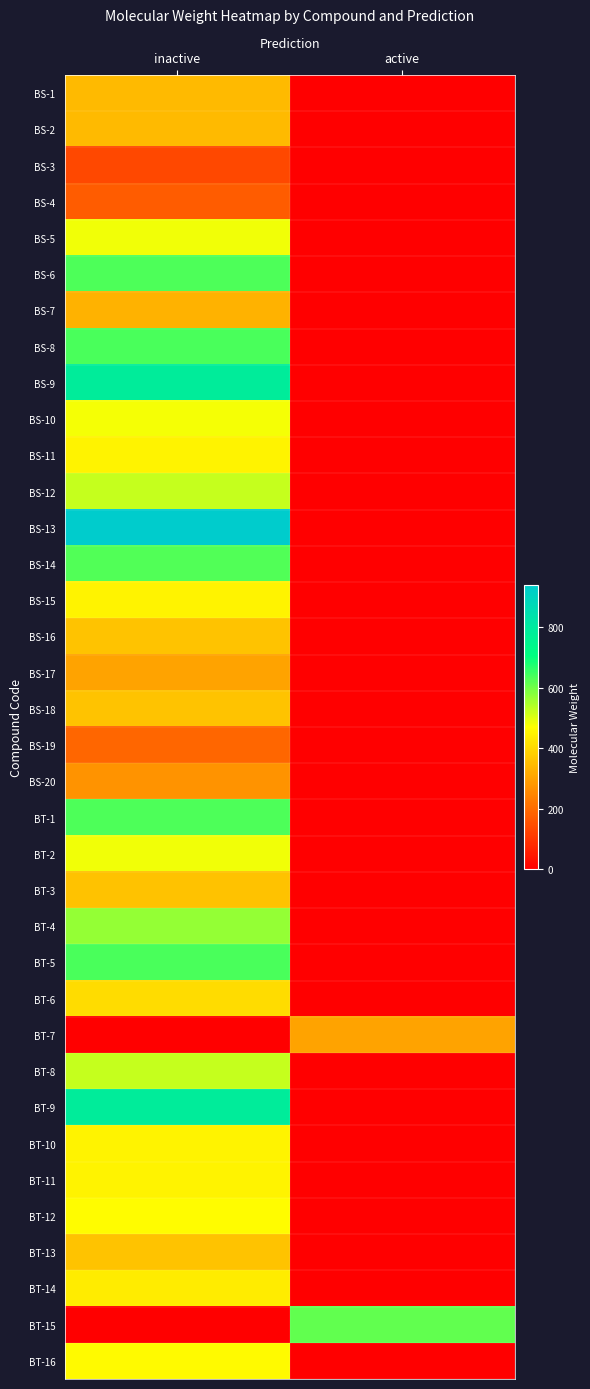

At which category is the sum across all series the highest?

inactive